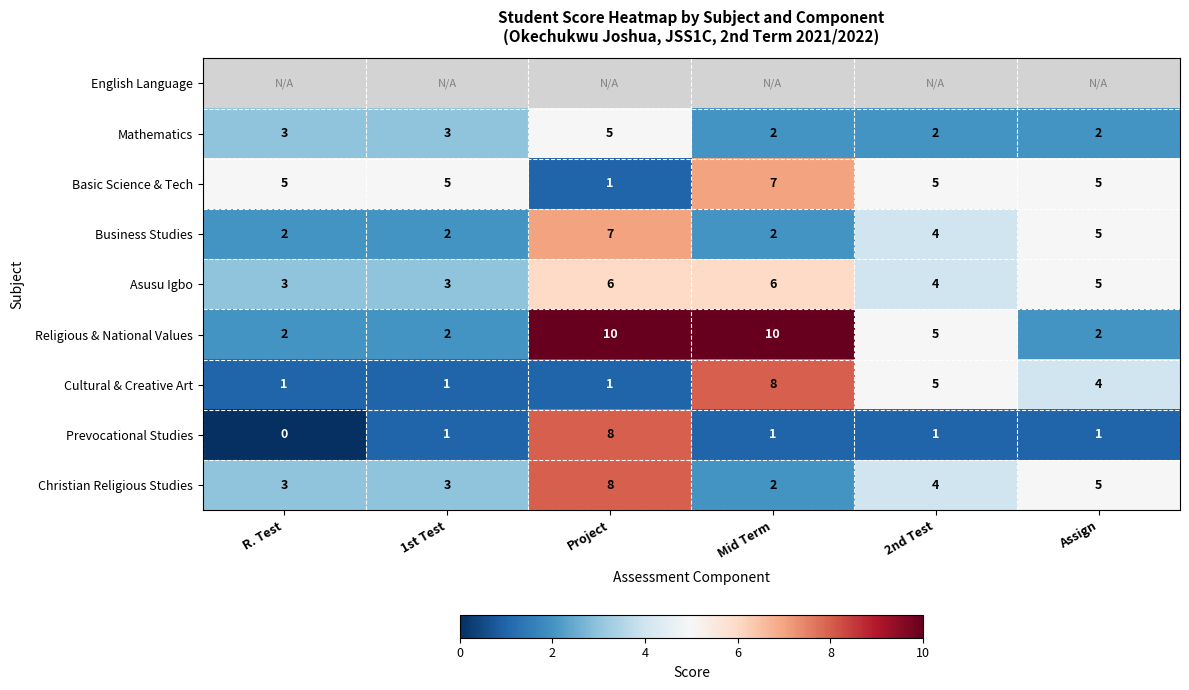

How many Mathematics values are between 2 and 3?

5